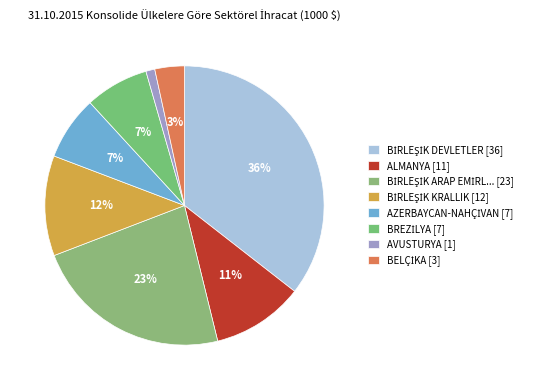

How many segments does this pie chart have?

8